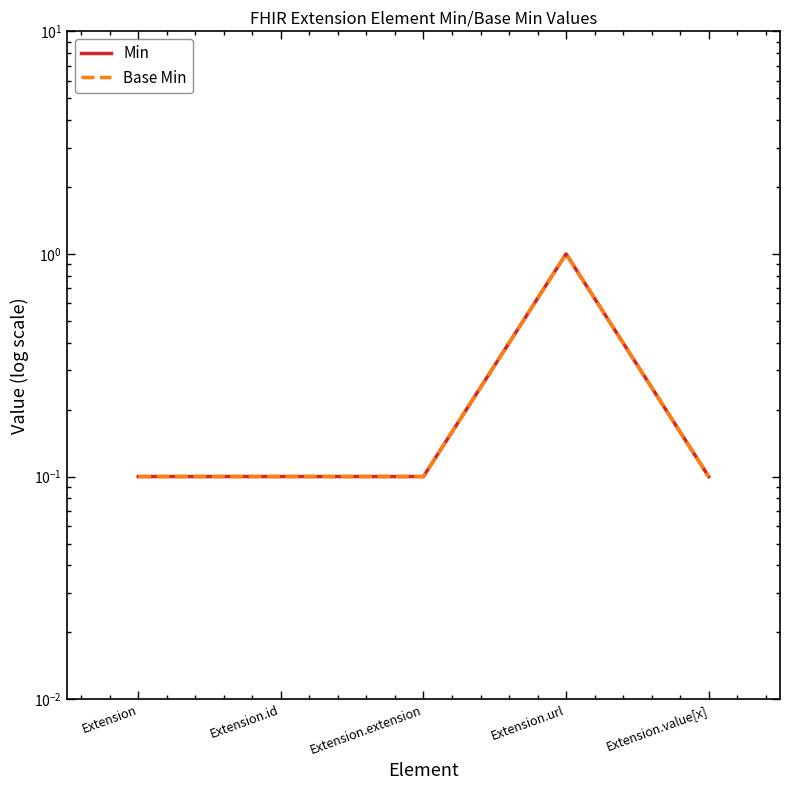

Is it true that Min equals 0.1 at Extension.extension?

False